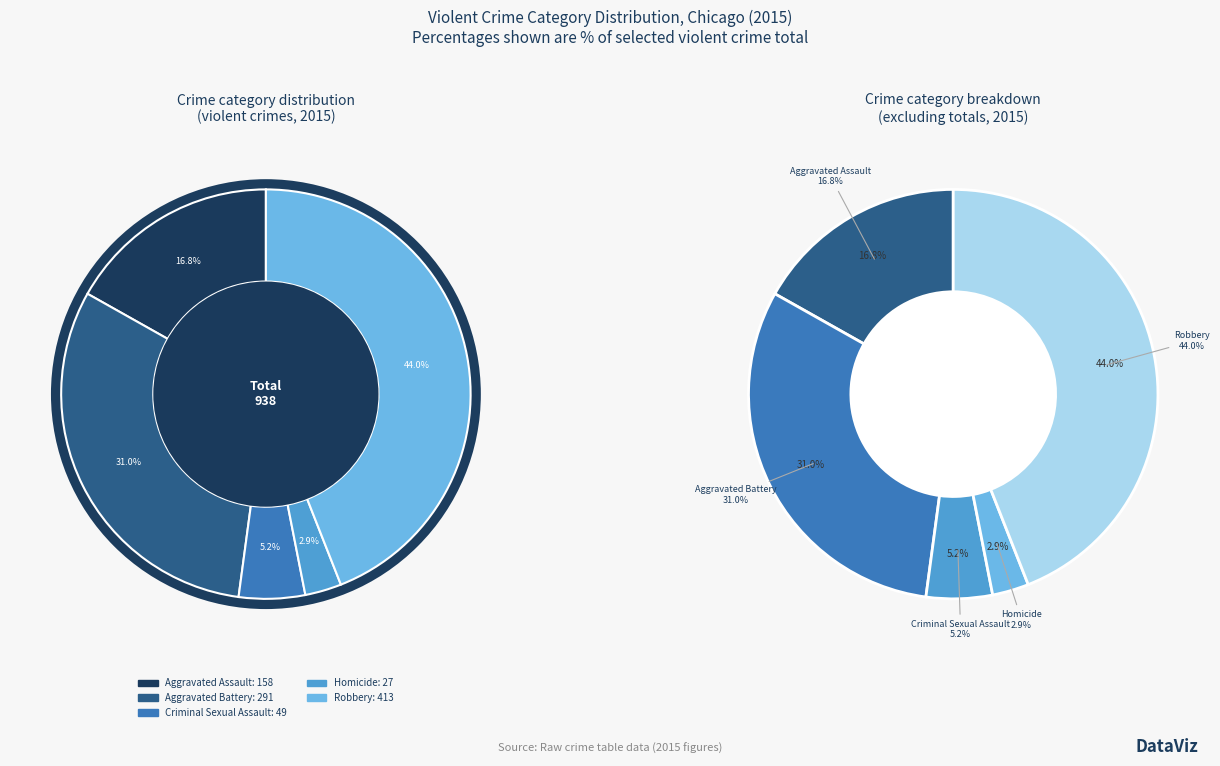

Which category has the smallest portion of the pie?

Homicide